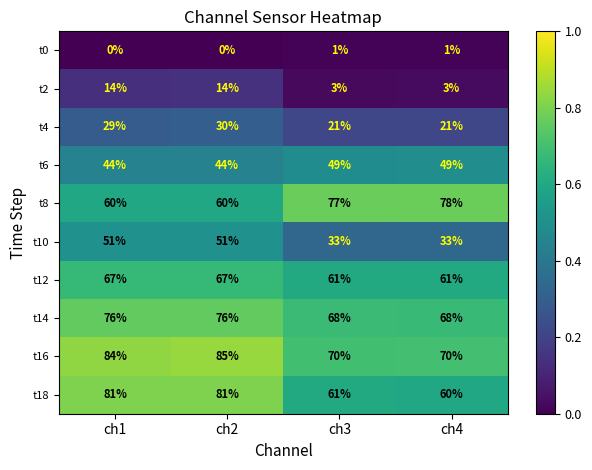

True or false: t12 has a value of 67 at ch2.

True